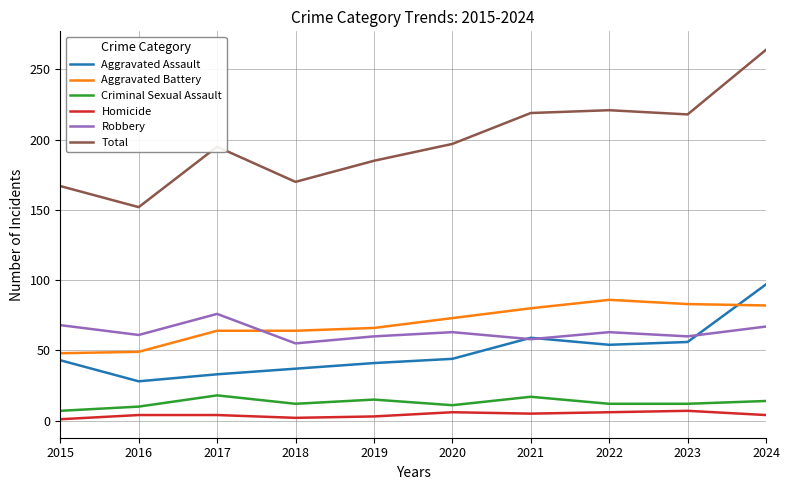

How many lines are shown in the chart?

6